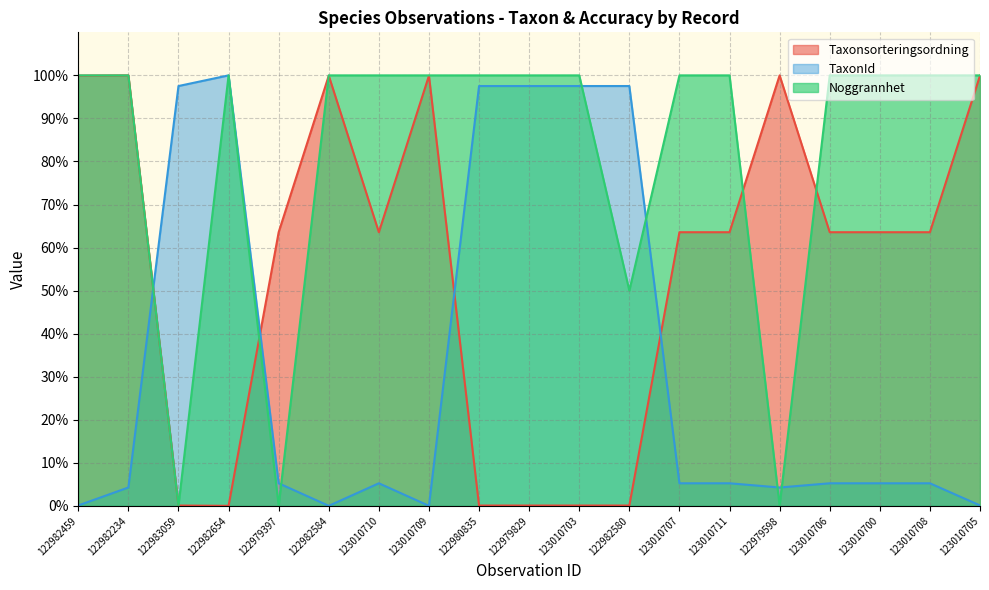

What is the difference between the maximum and minimum values in the Taxonsorteringsordning series?

100.0